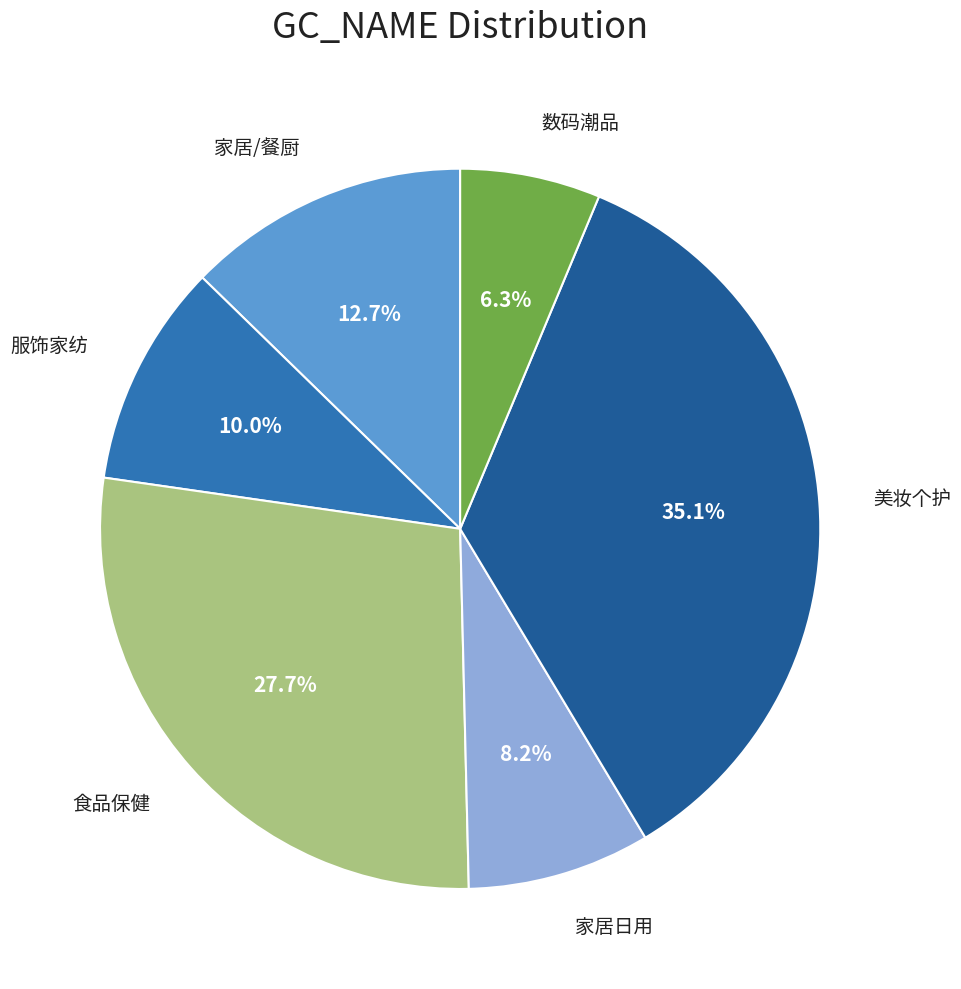

Rank the categories by value from lowest to highest.

数码潮品, 家居日用, 服饰家纺, 家居/餐厨, 食品保健, 美妆个护